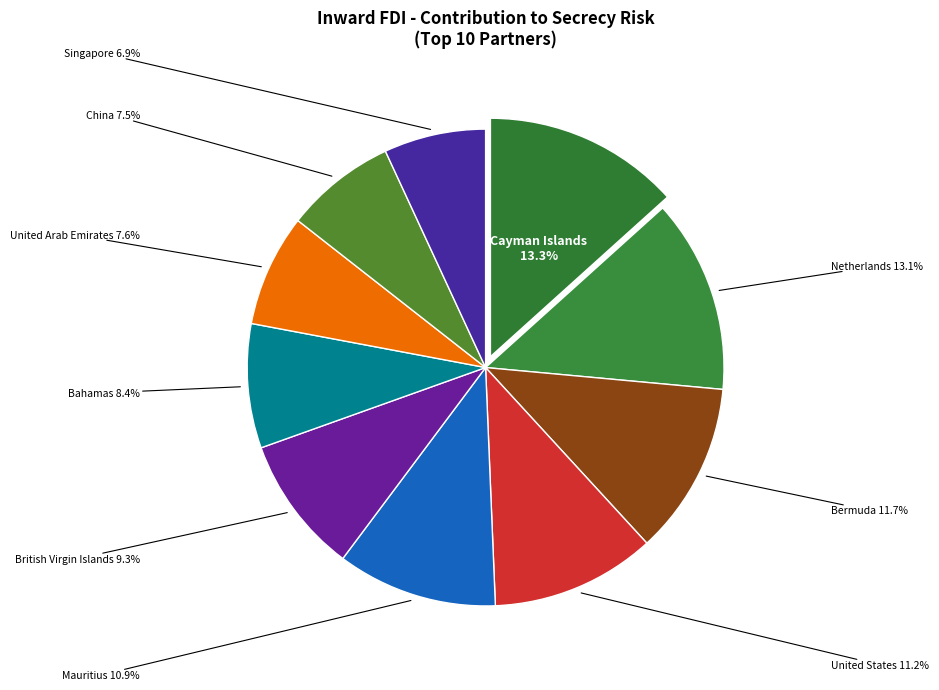

Count the number of slices in the pie.

10